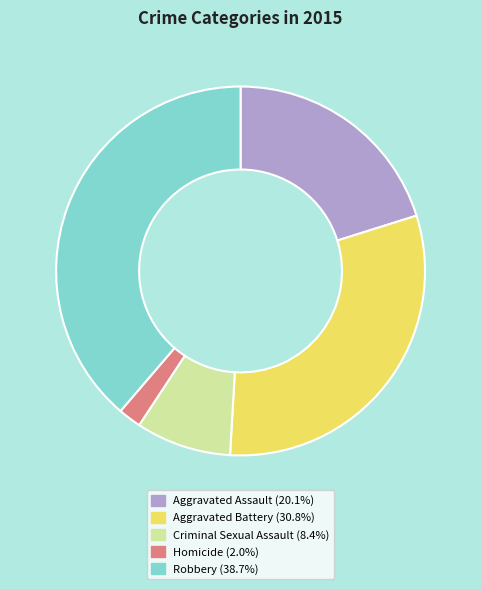

Does any single category account for the majority?

No